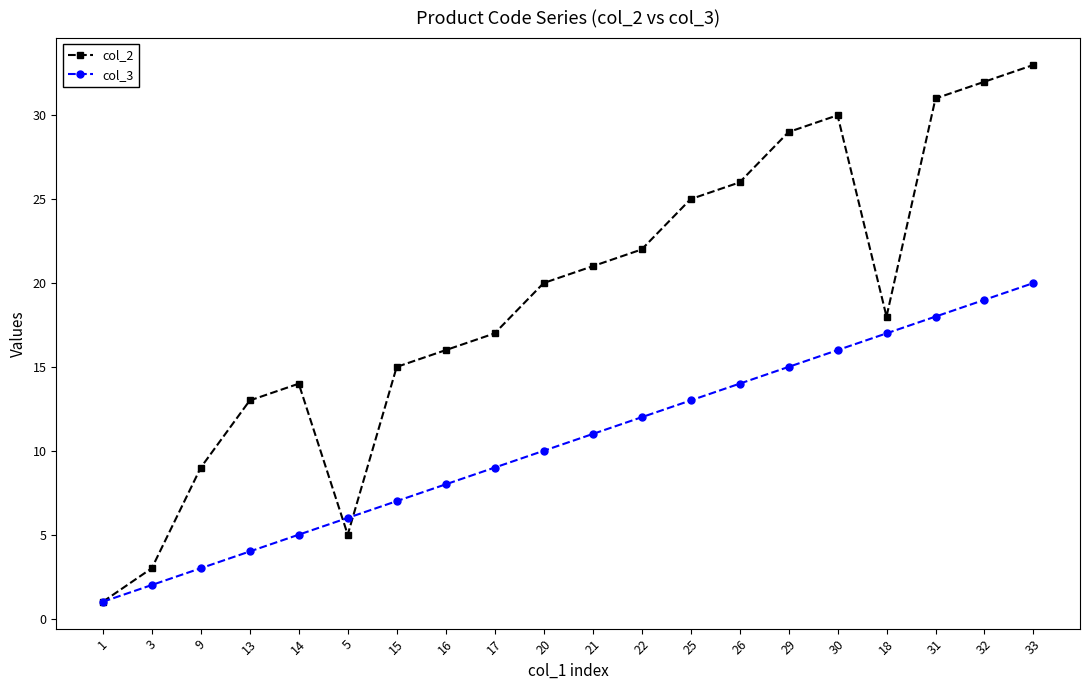

Where is col_3 nearest to the value 10?

20